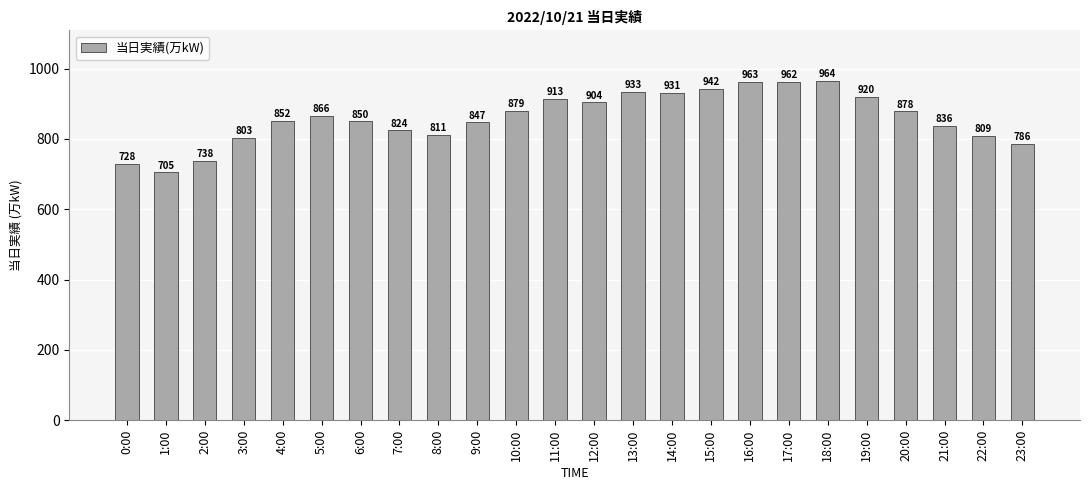

What is the difference between the maximum and minimum values?

259